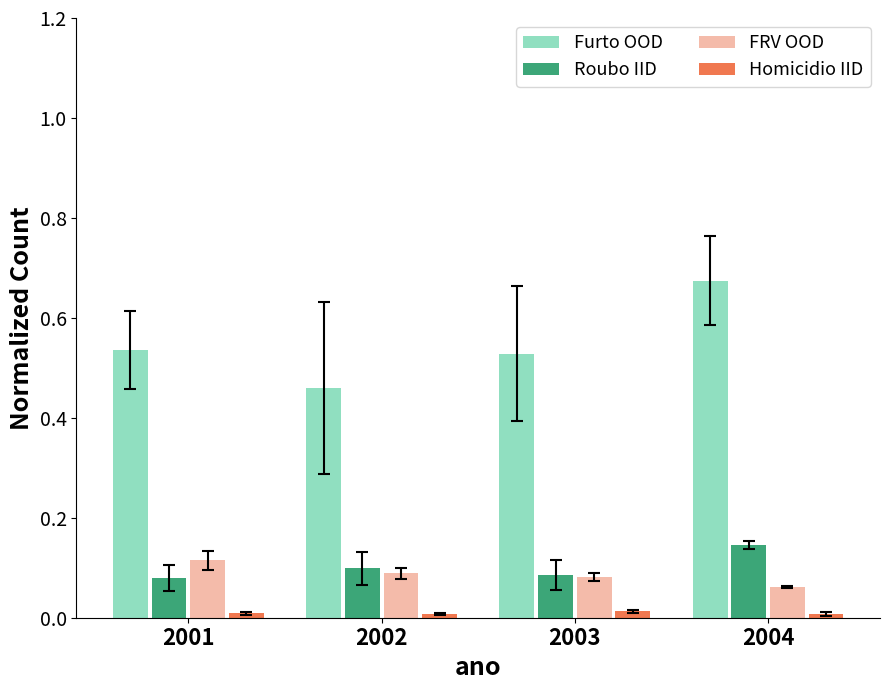

Between 2002 and 2004, which series saw the biggest shift?

Furto OOD